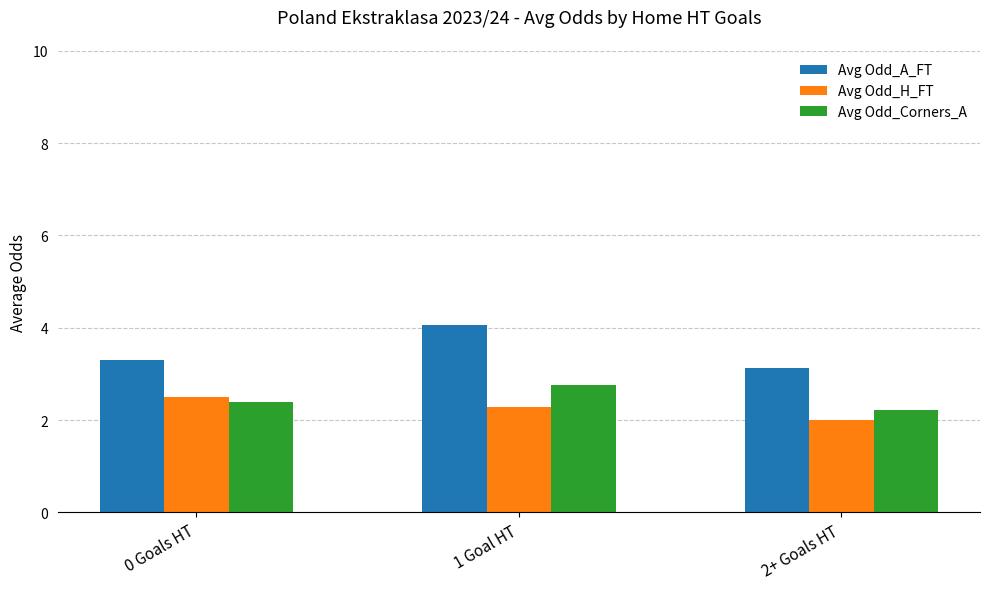

Which series has the largest range (max minus min)?

Avg Odd_A_FT